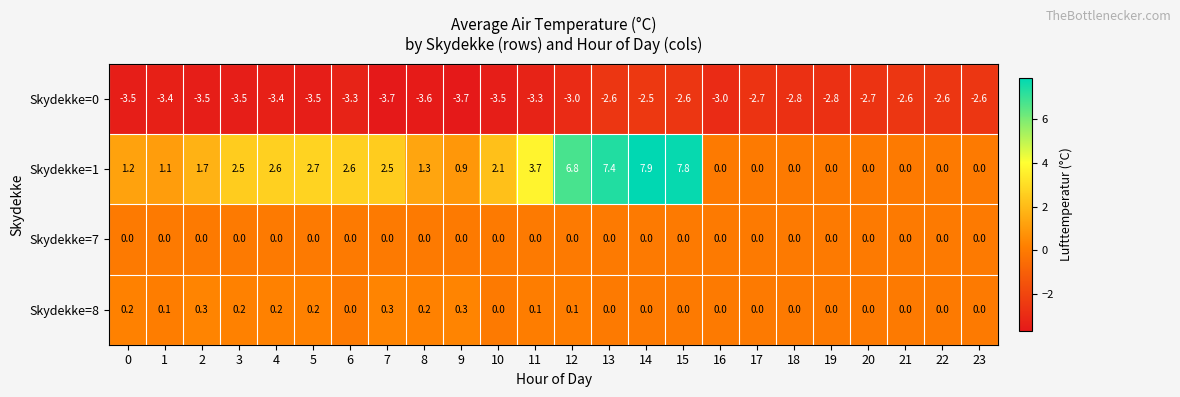

At which label does Skydekke=1 reach its peak?

14